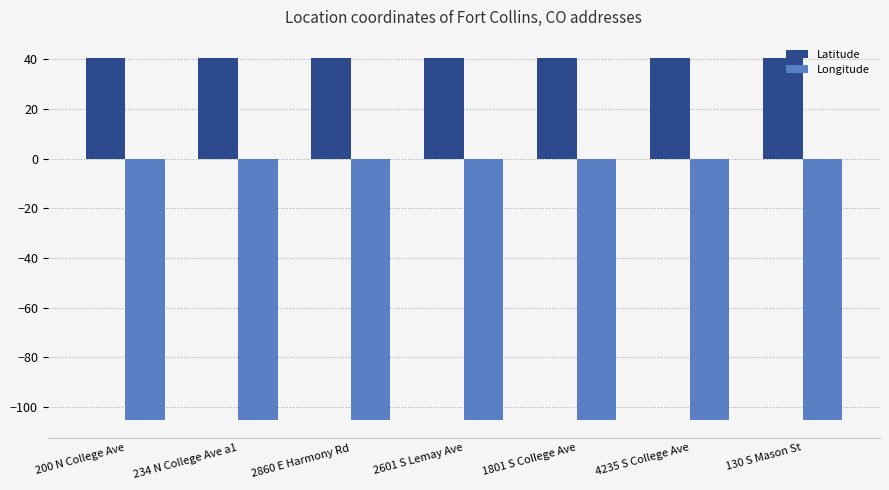

The Latitude series shows 9.6 at 2601 S Lemay Ave. True or false?

False